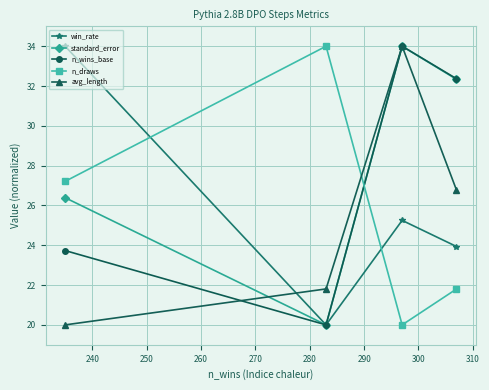

True or false: n_draws has more than 2 interior local peaks.

False